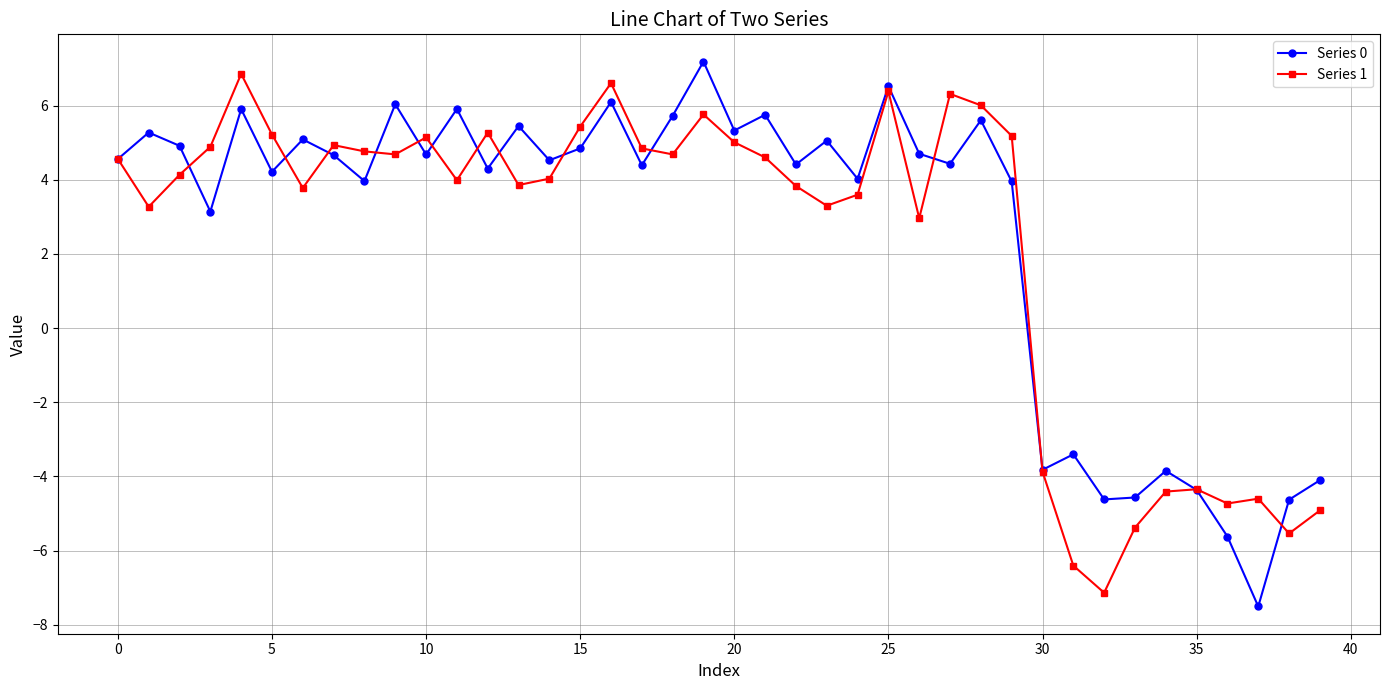

Which series has the widest spread of values?

Series 0